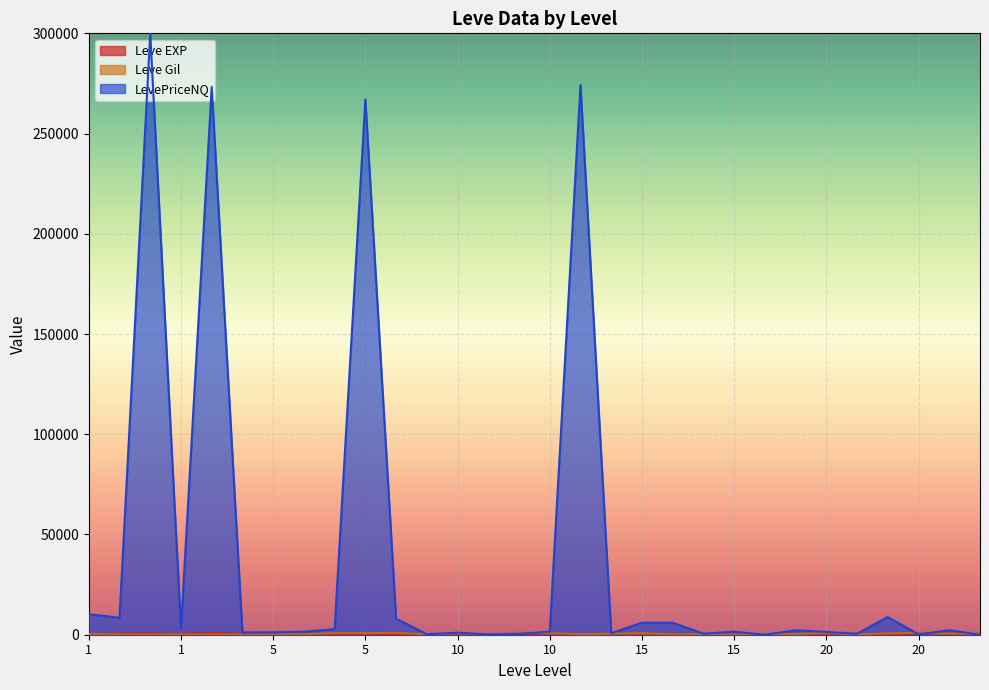

What value does the Leve EXP series have at 15?

7